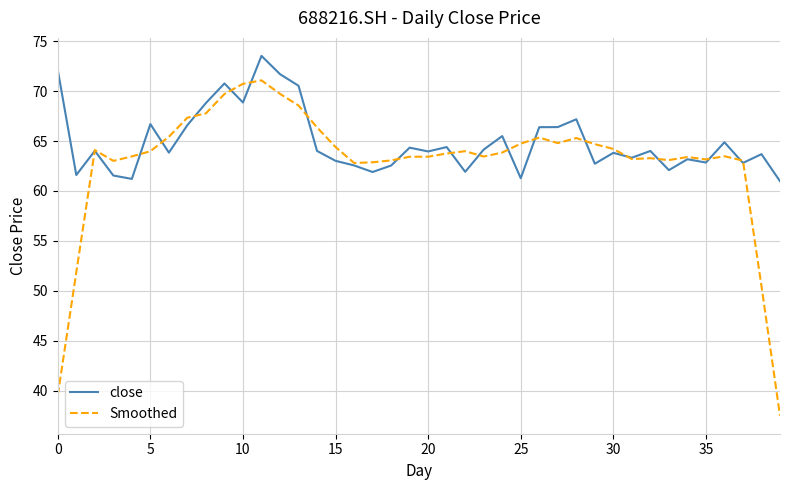

Rank the series by their maximum value, from highest to lowest.

close, Smoothed